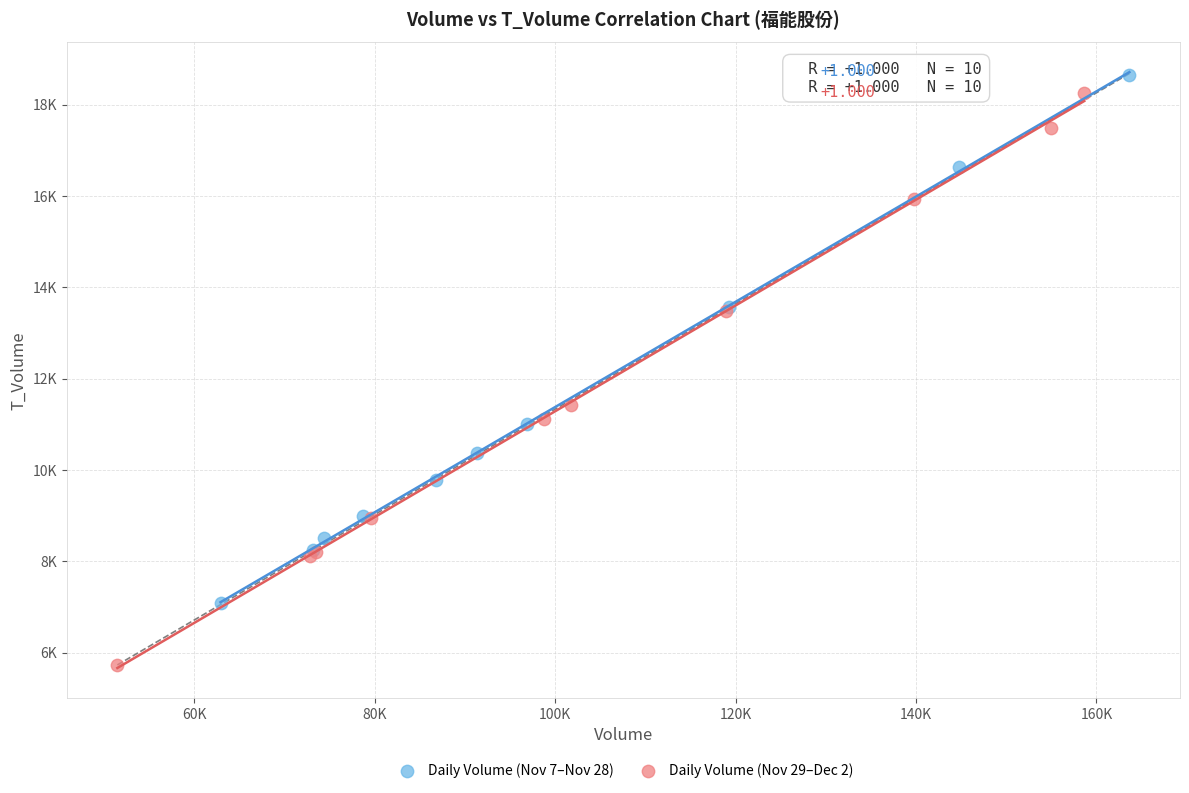

What are all the series names shown in the legend?

Daily Volume (Nov 7–Nov 28), Daily Volume (Nov 29–Dec 2)